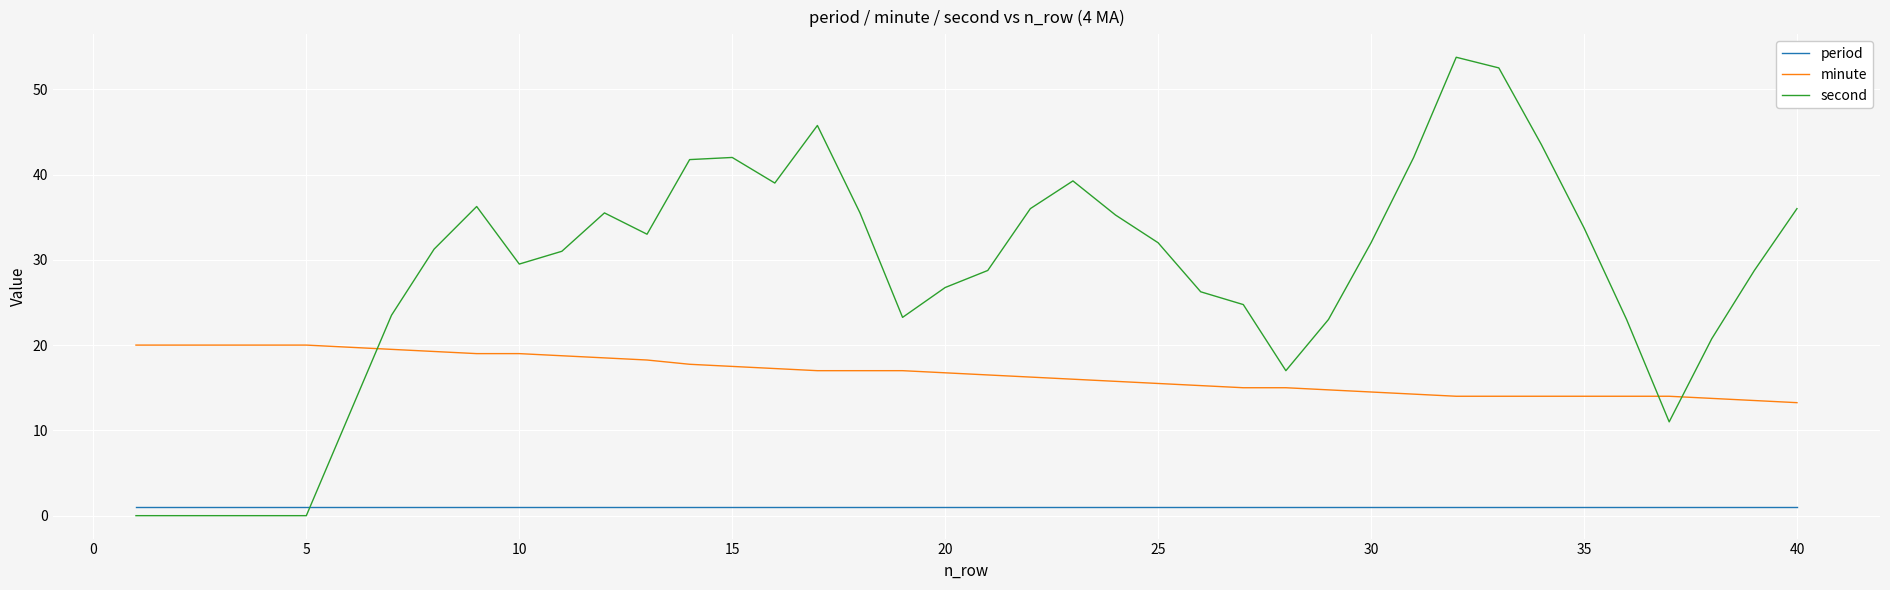

Which series ends up on top after the final intersection of period and second?

second